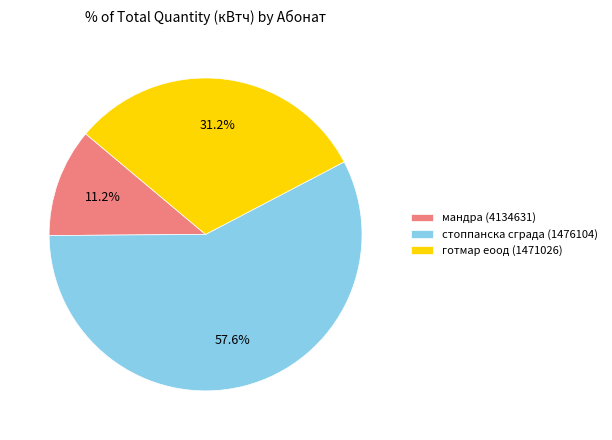

What is the smallest slice in the pie chart?

мандра (4134631)